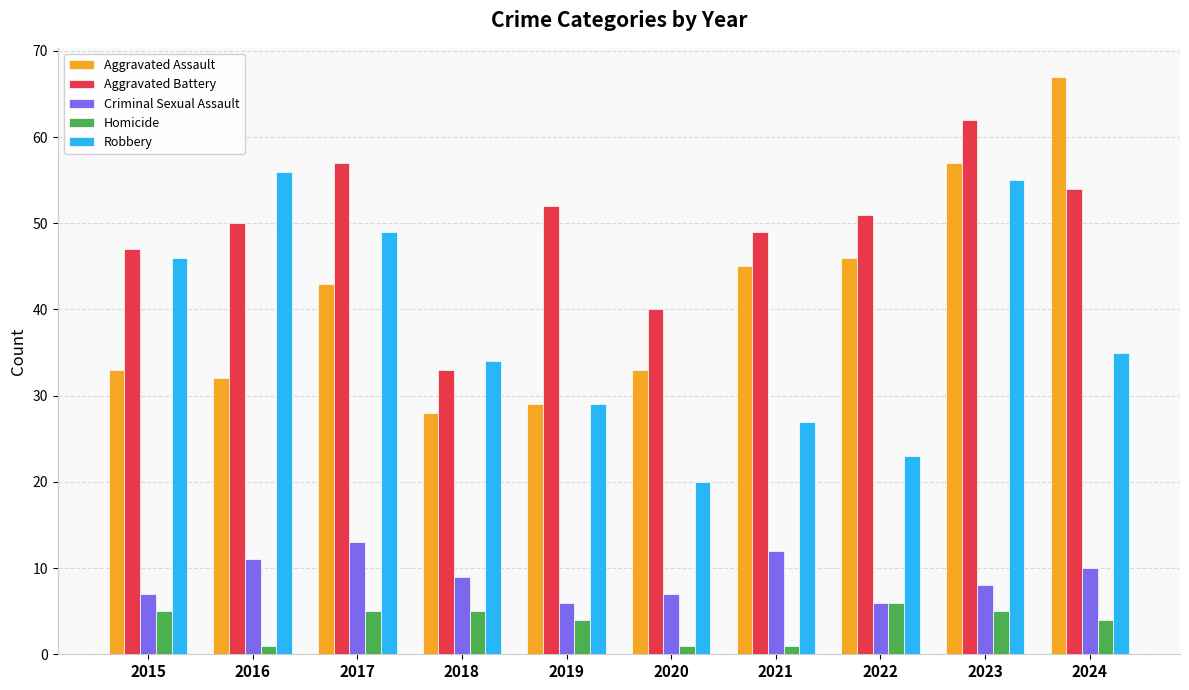

Which category has the lowest value in the Robbery series?

2020